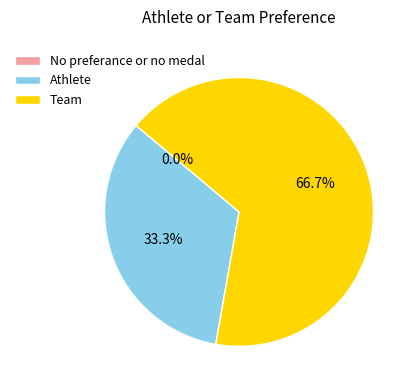

True or false: Athlete accounts for 33% of the total.

True